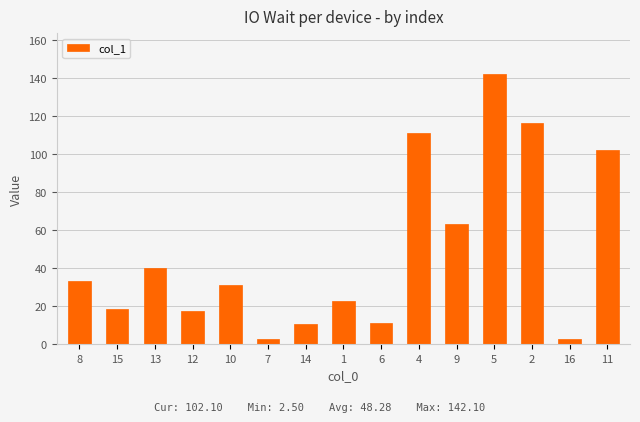

What position from the right is 14?

9